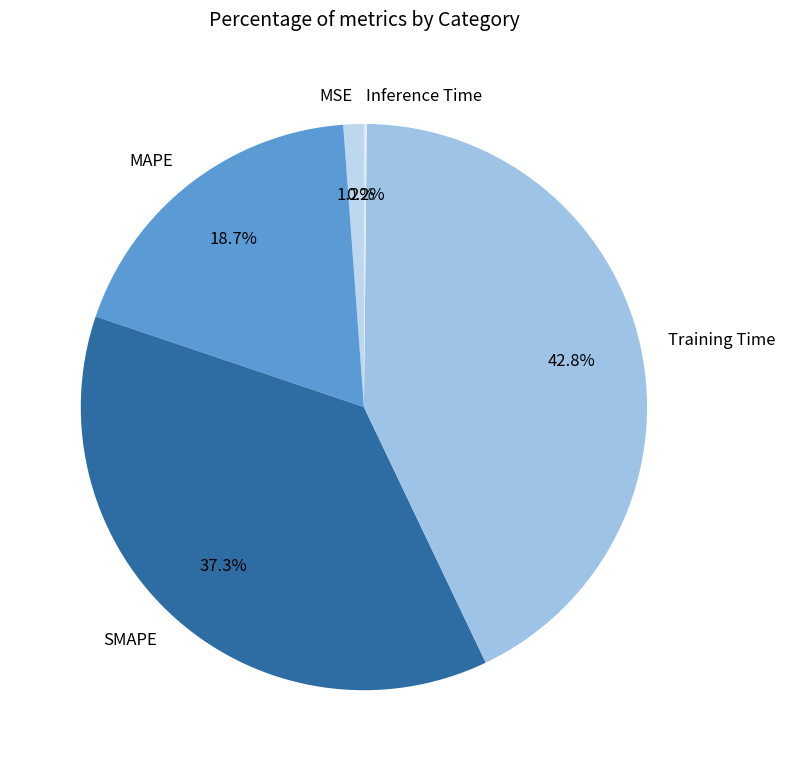

What is the largest slice in the pie chart?

Training Time